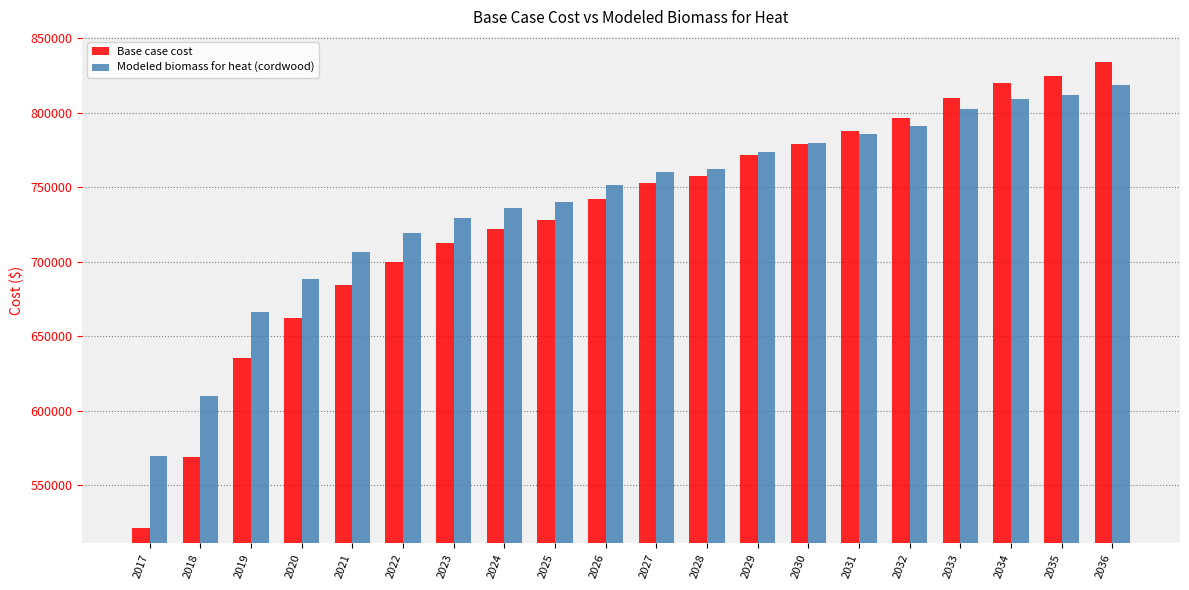

Where is Base case cost nearest to the value 677718?

2021